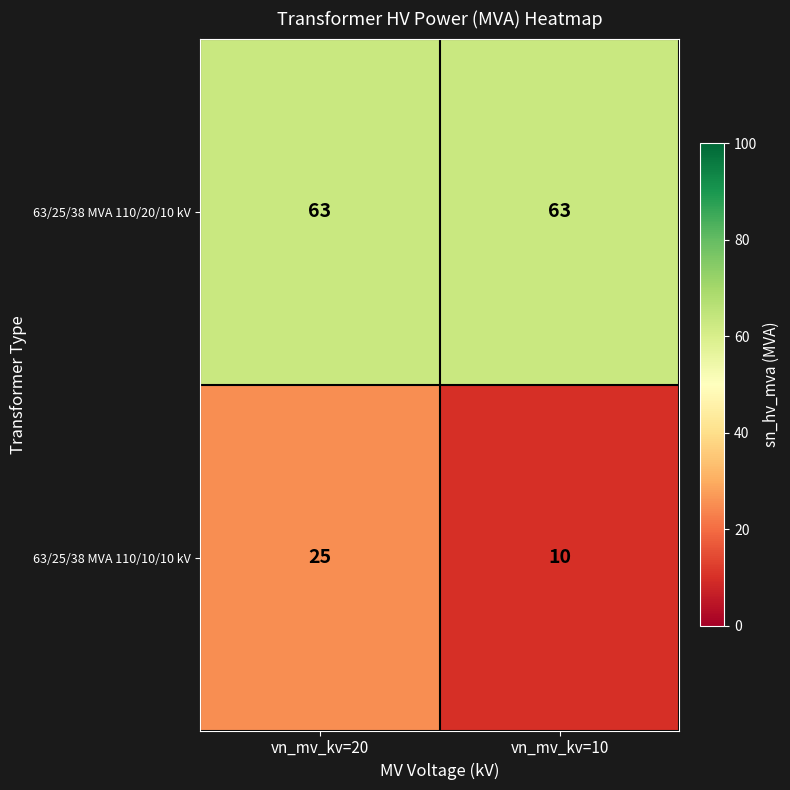

What is the approximate value of 63/25/38 MVA 110/10/10 kV at vn_mv_kv=20?

25